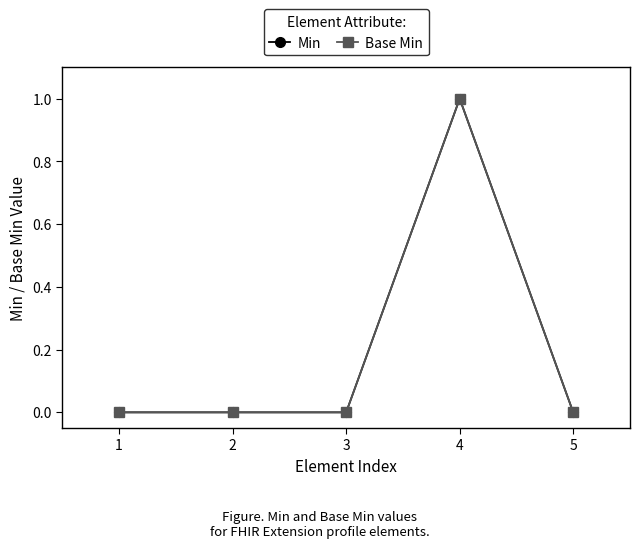

True or false: Base Min and Min cross at least once.

False